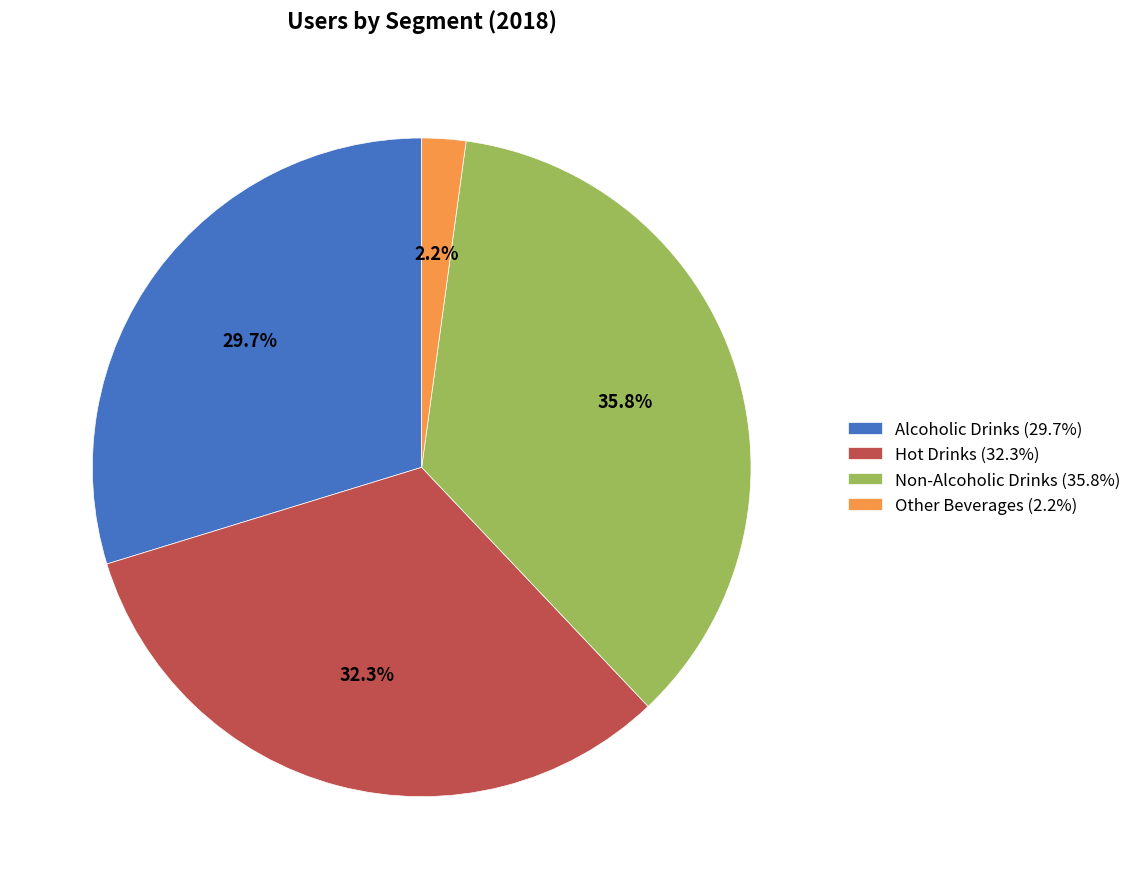

What is the total percentage of Alcoholic Drinks (29.7%) and Non-Alcoholic Drinks (35.8%)?

65.5%